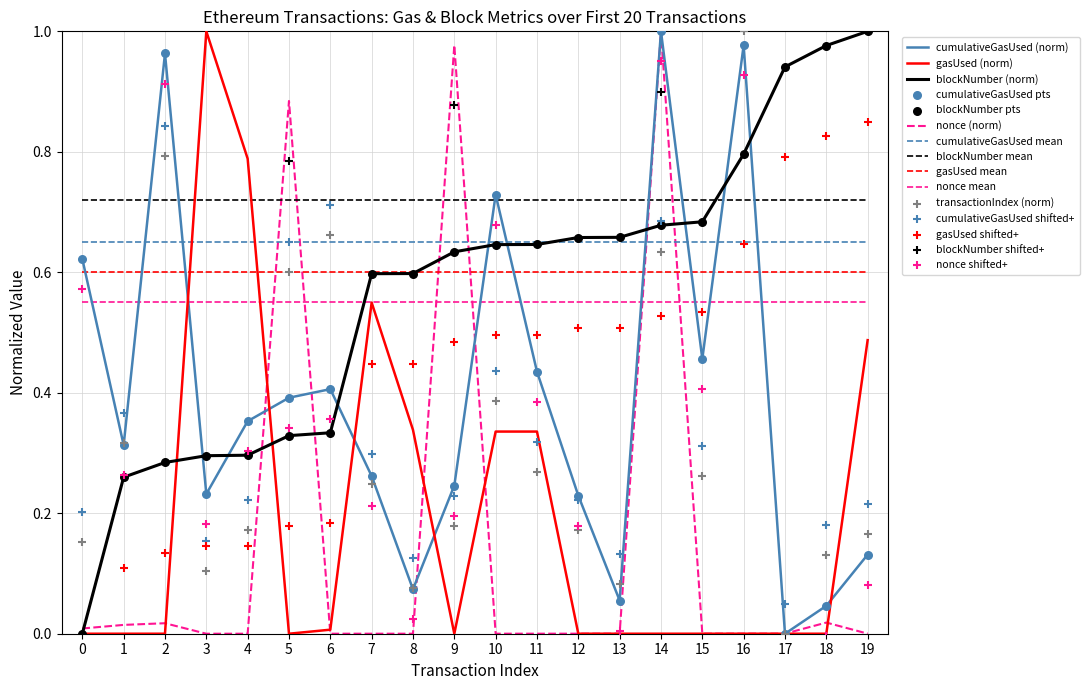

What is the total value across all series at 12?

1.0